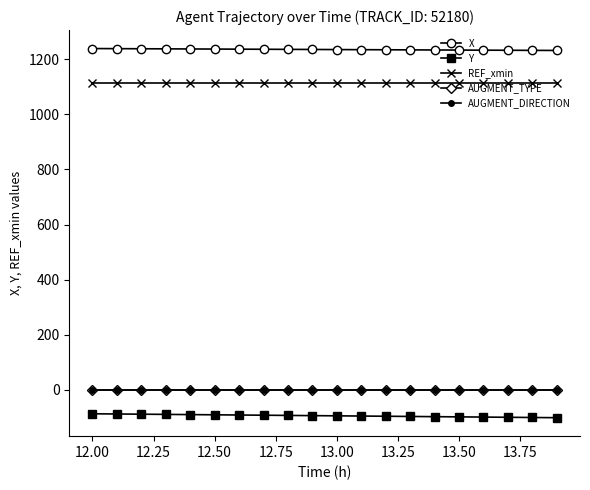

True or false: AUGMENT_DIRECTION has more than 1 interior local peaks.

False